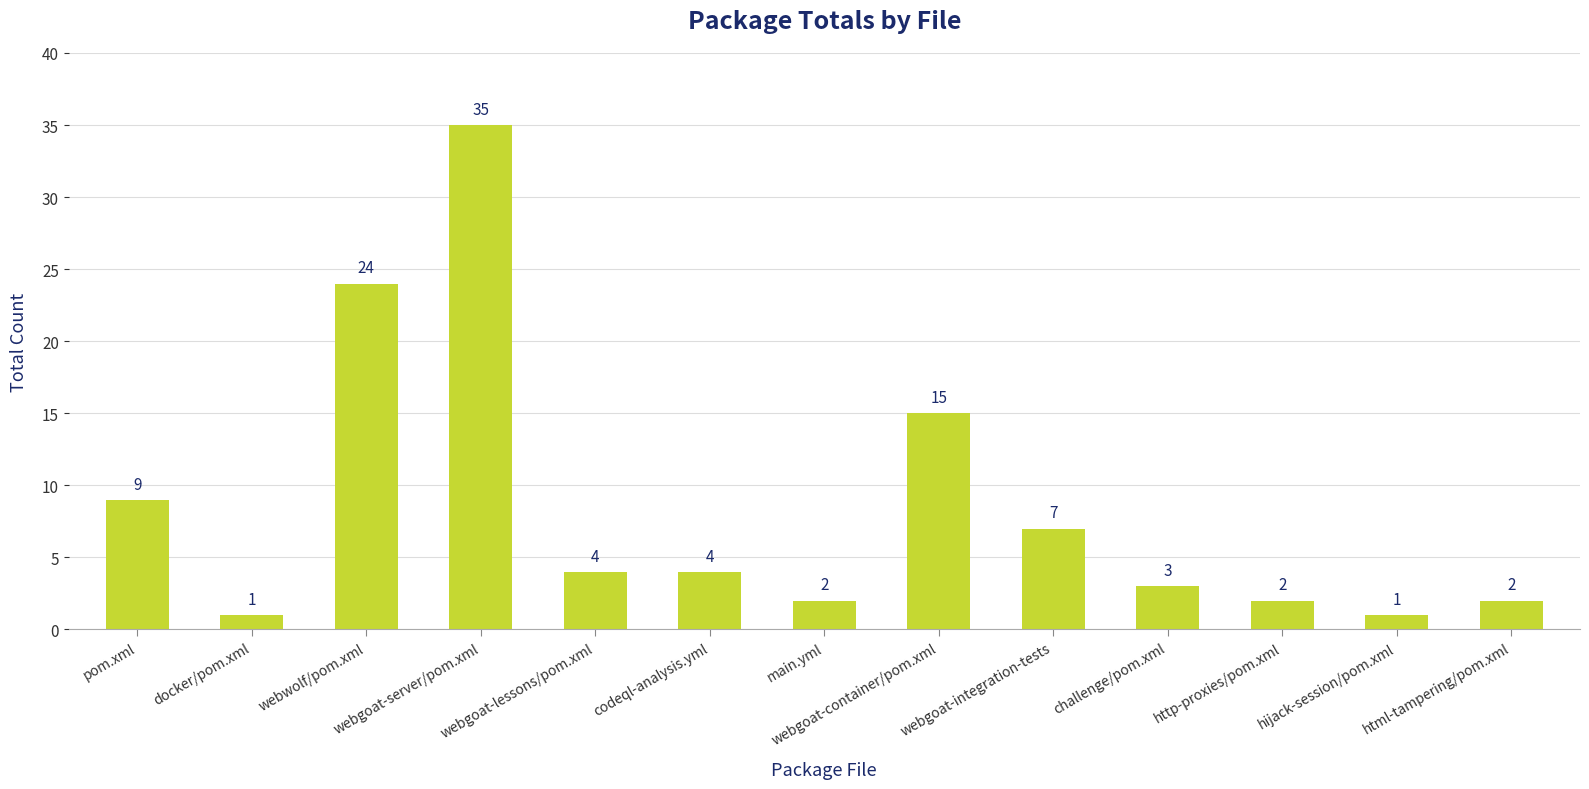

What position from the left is pom.xml?

1